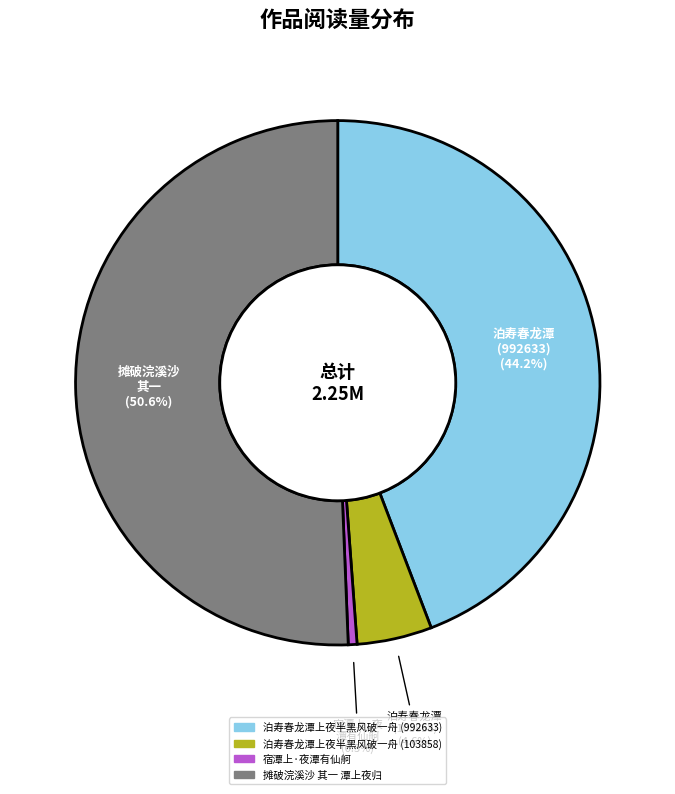

What percentage is NOT represented by 泊寿春龙潭上夜半黑风破一舟 (103858)?

95.4%